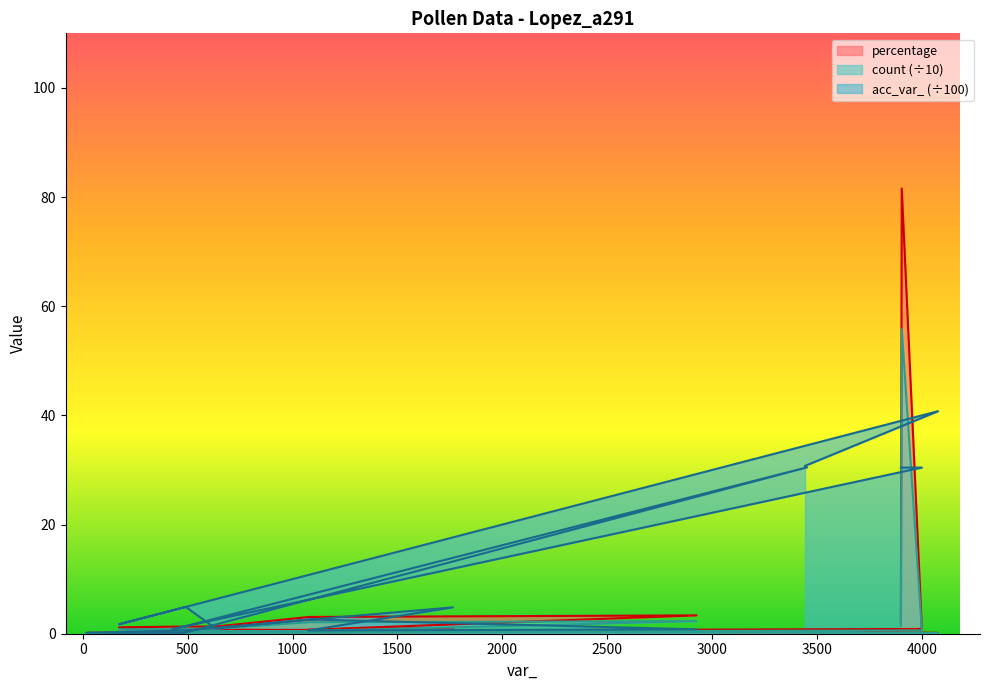

Between 1078 and 4077, which series saw the biggest shift?

acc_var_